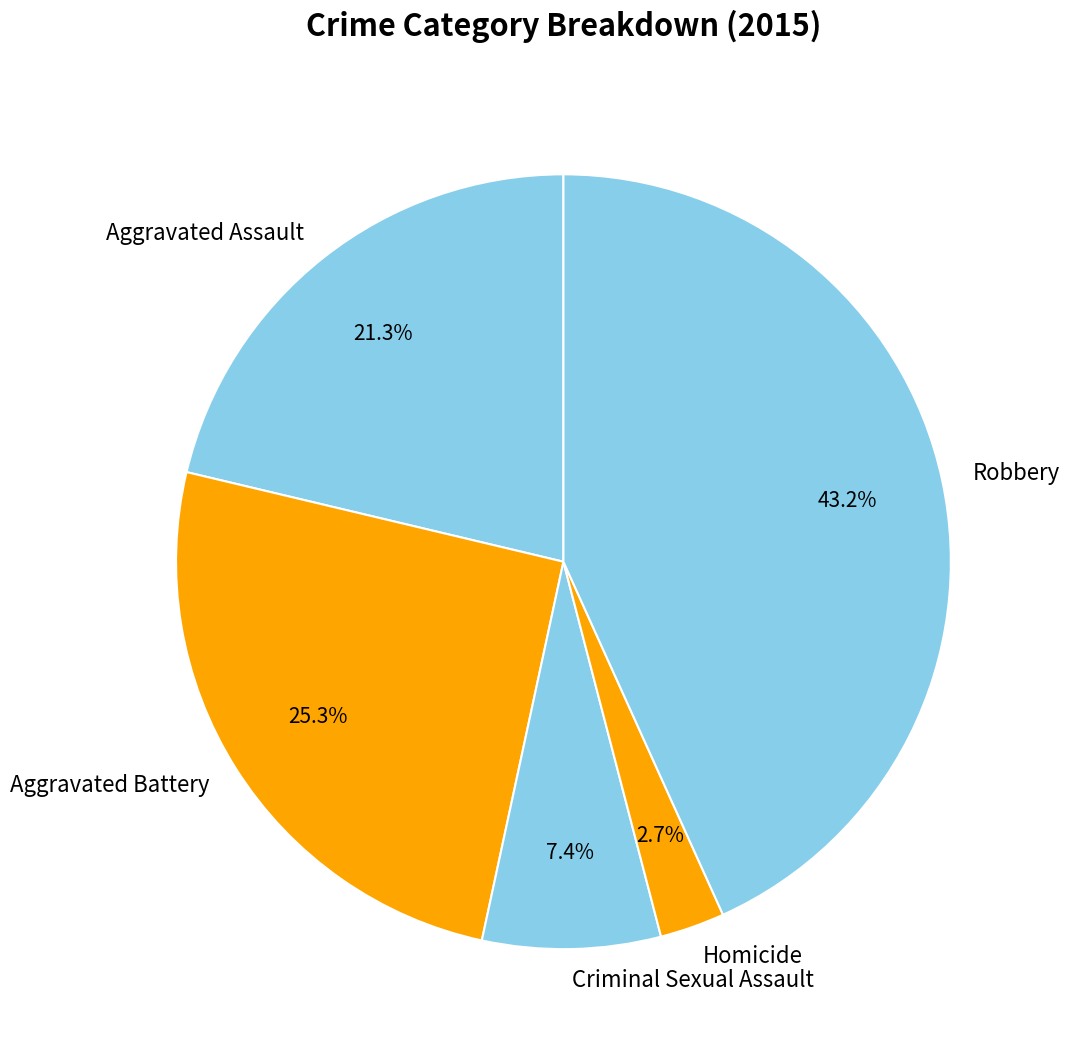

Is Robbery the majority of the pie?

No